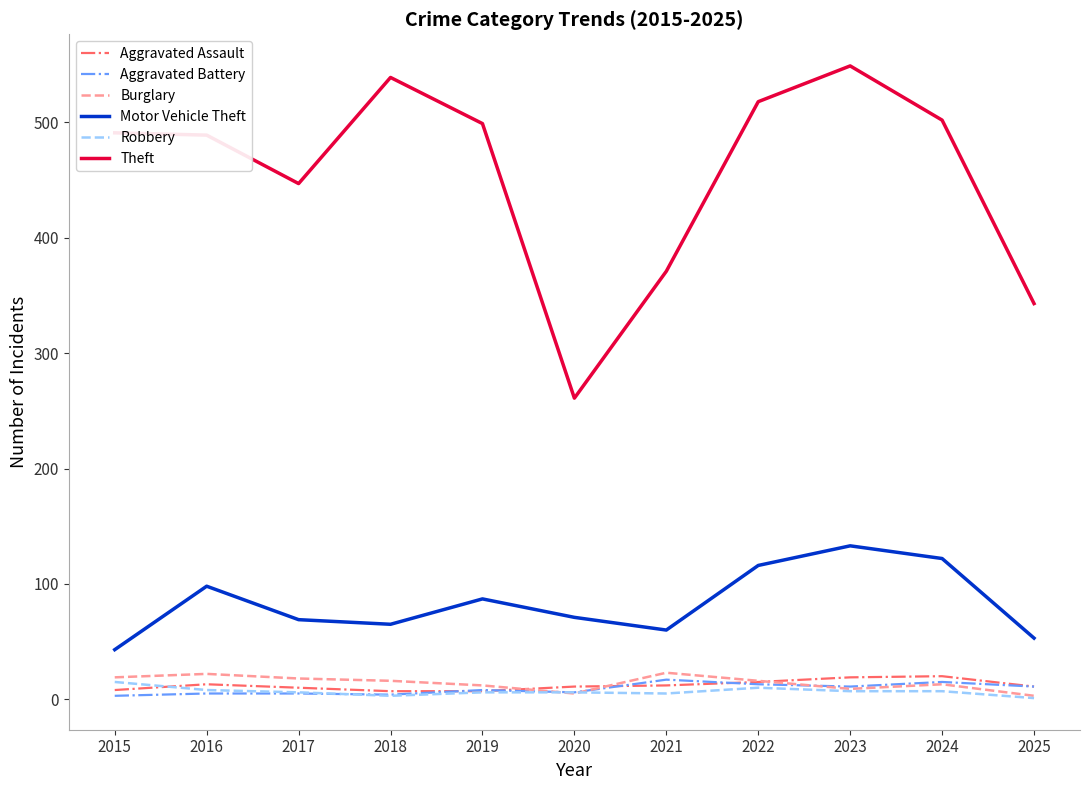

The value of Theft at 2024 is 502. True or false?

True